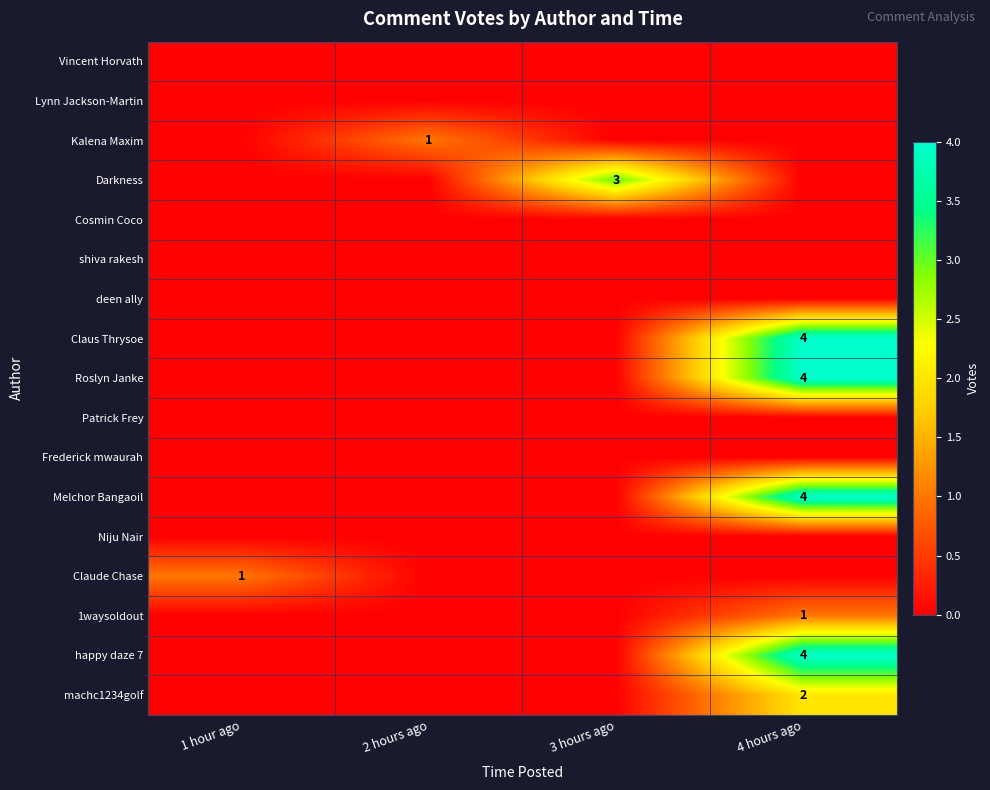

Count the number of categories in the chart.

4